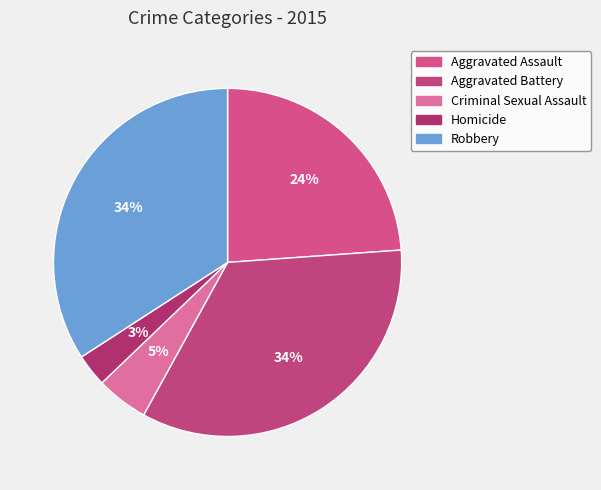

True or false: Homicide accounts for 3% of the total.

True